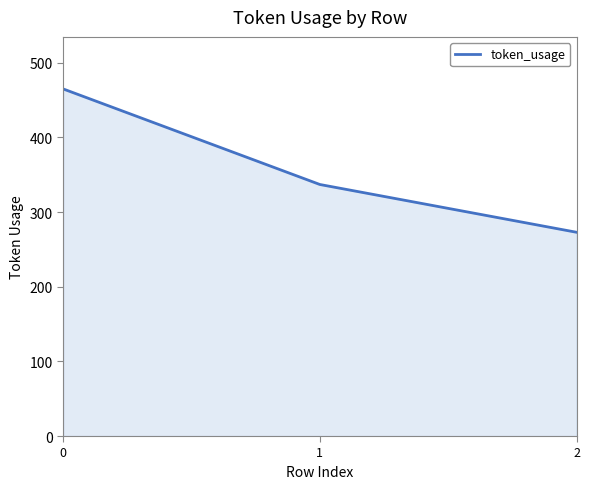

What is the change in value from 0 to 2?

-192